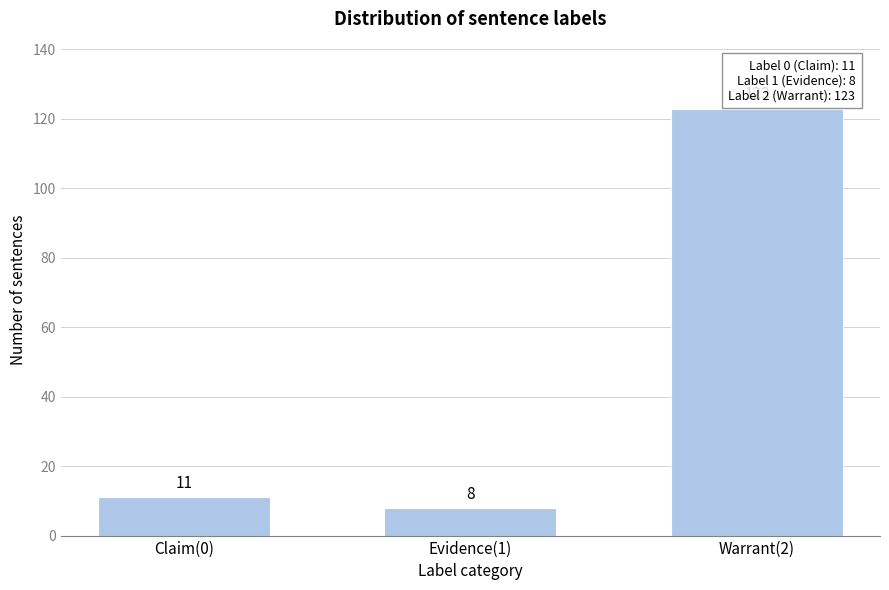

Reading left to right, extract all data points from this chart.

11	8	123